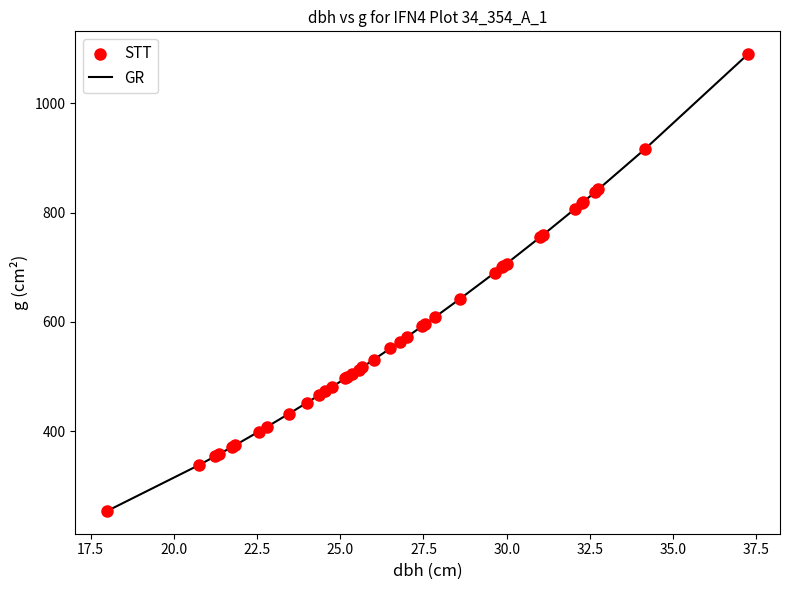

What is the difference between the maximum and minimum values?

835.3